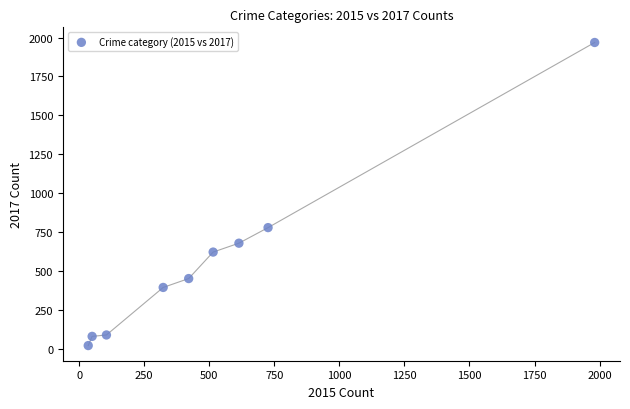

What Y value in the scatter plot is closest to 995?

780